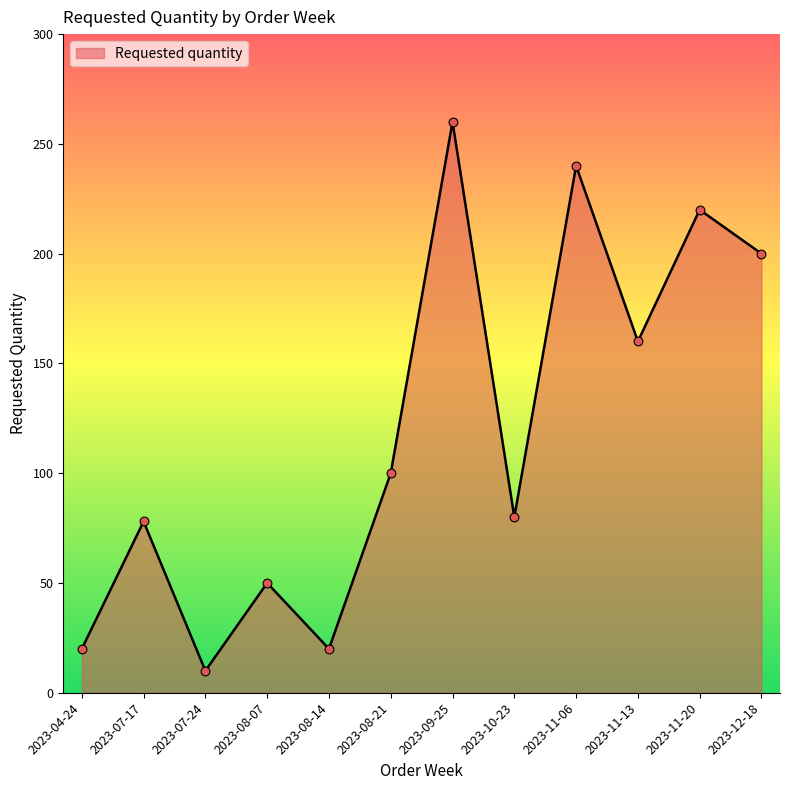

What is the ratio of the value at 2023-07-24 to the value at 2023-07-17?

0.1